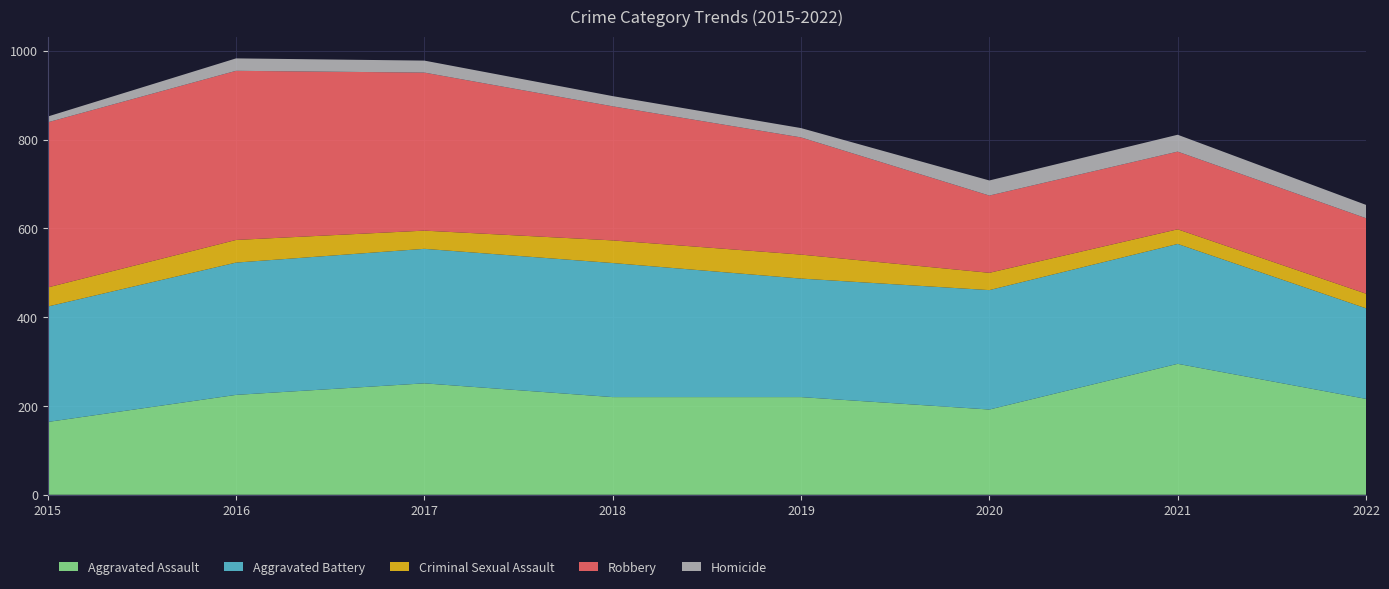

Reading left to right, extract all data points from this chart.

Aggravated Assault: 2015=164	2016=225	2017=251	2018=220	2019=220	2020=192	2021=295	2022=216
Aggravated Battery: 2015=260	2016=298	2017=303	2018=302	2019=267	2020=269	2021=270	2022=204
Criminal Sexual Assault: 2015=43	2016=51	2017=41	2018=51	2019=54	2020=39	2021=33	2022=33
Robbery: 2015=372	2016=381	2017=356	2018=302	2019=264	2020=174	2021=175	2022=170
Homicide: 2015=13	2016=28	2017=27	2018=23	2019=21	2020=34	2021=38	2022=30